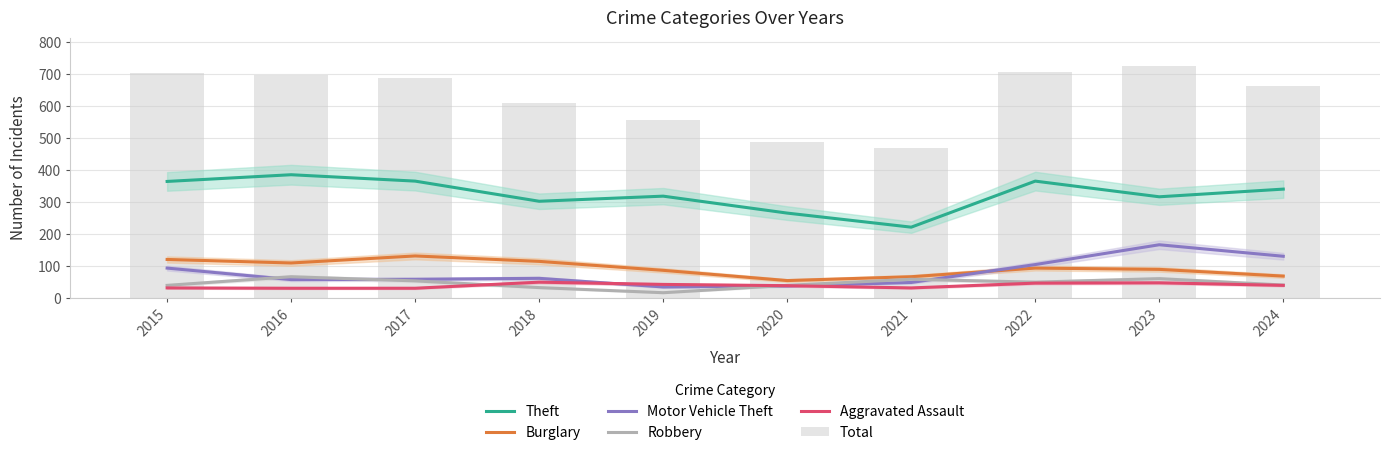

Reading left to right, what are all the values shown in this chart?

Theft: 2015=365	2016=386	2017=366	2018=303	2019=319	2020=266	2021=222	2022=366	2023=317	2024=341
Burglary: 2015=121	2016=110	2017=132	2018=115	2019=87	2020=55	2021=67	2022=94	2023=90	2024=69
Motor Vehicle Theft: 2015=94	2016=58	2017=59	2018=62	2019=35	2020=38	2021=49	2022=105	2023=167	2024=131
Robbery: 2015=40	2016=67	2017=54	2018=33	2019=17	2020=40	2021=59	2022=50	2023=61	2024=41
Aggravated Assault: 2015=32	2016=31	2017=31	2018=50	2019=43	2020=39	2021=32	2022=47	2023=48	2024=40
Total: 2015=703	2016=699	2017=688	2018=609	2019=557	2020=489	2021=471	2022=708	2023=727	2024=665